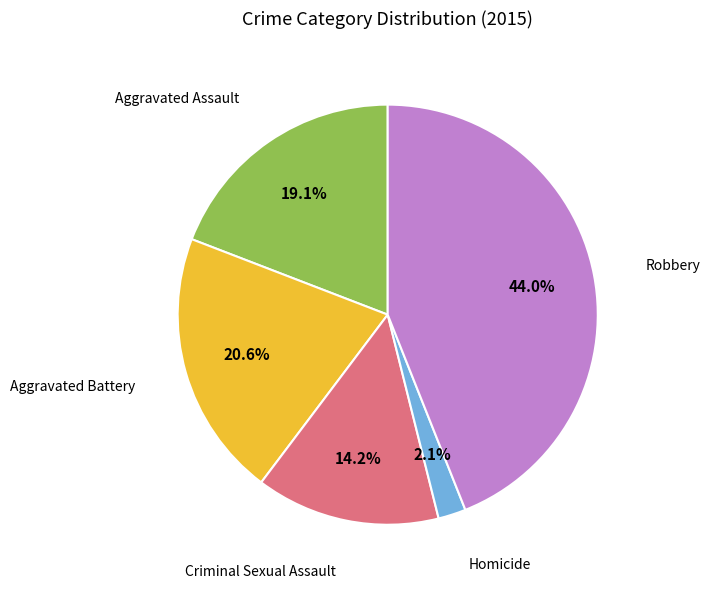

How many segments does this pie chart have?

5